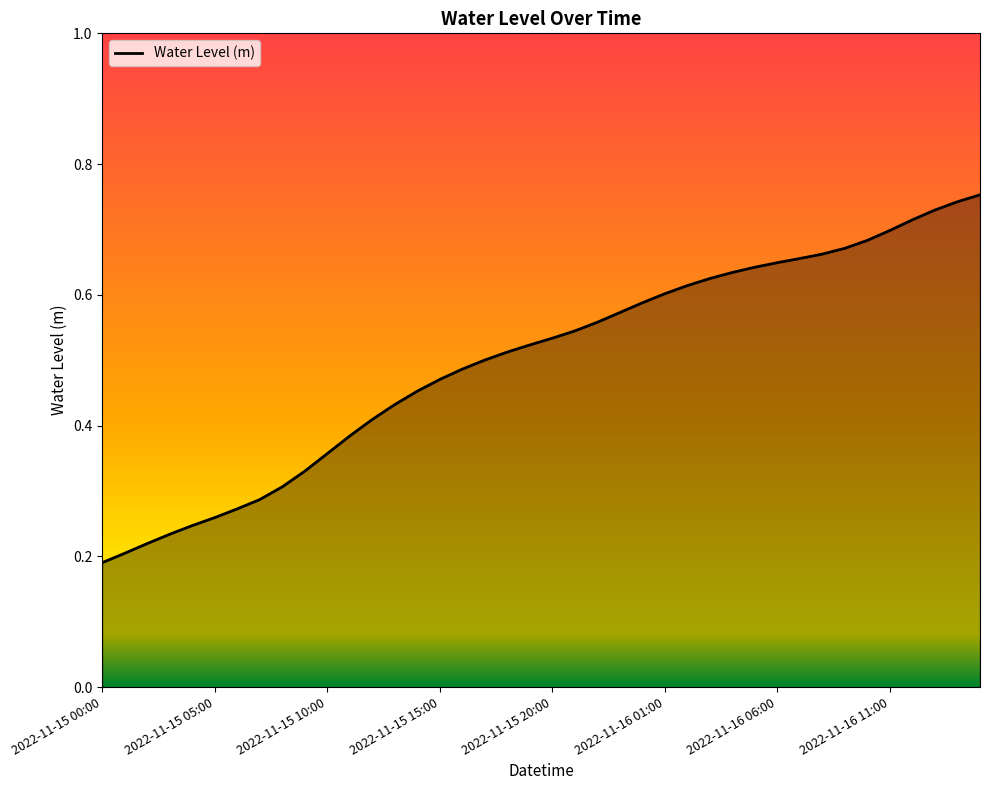

Reading left to right, list all the values displayed in this chart.

2022-11-15 00:00=0.2	2022-11-15 01:00=0.2	2022-11-15 02:00=0.2	2022-11-15 03:00=0.2	2022-11-15 04:00=0.2	2022-11-15 05:00=0.3	2022-11-15 06:00=0.3	2022-11-15 07:00=0.3	2022-11-15 08:00=0.3	2022-11-15 09:00=0.3	2022-11-15 10:00=0.4	2022-11-15 11:00=0.4	2022-11-15 12:00=0.4	2022-11-15 13:00=0.4	2022-11-15 14:00=0.5	2022-11-15 15:00=0.5	2022-11-15 16:00=0.5	2022-11-15 17:00=0.5	2022-11-15 18:00=0.5	2022-11-15 19:00=0.5	2022-11-15 20:00=0.5	2022-11-15 21:00=0.5	2022-11-15 22:00=0.6	2022-11-15 23:00=0.6	2022-11-16 00:00=0.6	2022-11-16 01:00=0.6	2022-11-16 02:00=0.6	2022-11-16 03:00=0.6	2022-11-16 04:00=0.6	2022-11-16 05:00=0.6	2022-11-16 06:00=0.6	2022-11-16 07:00=0.7	2022-11-16 08:00=0.7	2022-11-16 09:00=0.7	2022-11-16 10:00=0.7	2022-11-16 11:00=0.7	2022-11-16 12:00=0.7	2022-11-16 13:00=0.7	2022-11-16 14:00=0.7	2022-11-16 15:00=0.8